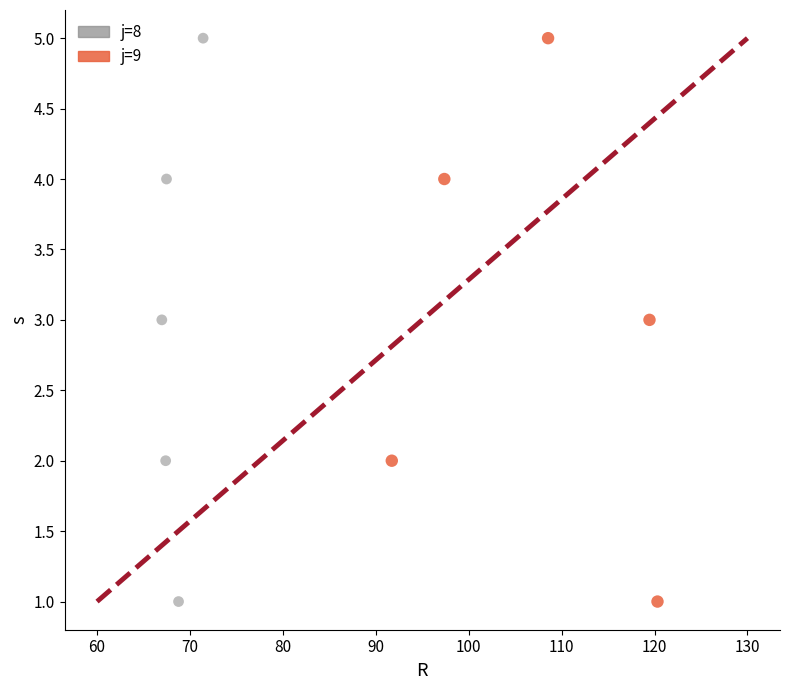

What are all the series names shown in the legend?

j=8, j=9